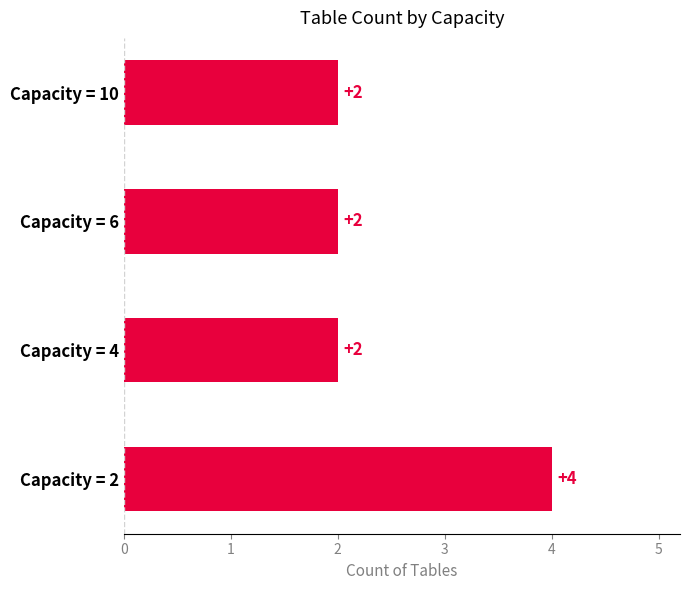

What is the sum of all values?

10